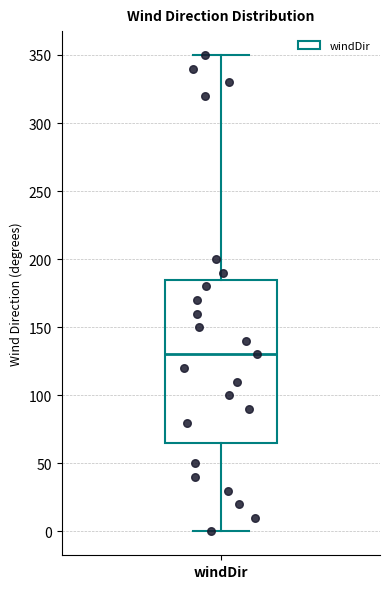

Transcribe this box plot: give where the median line is, the range the box spans, and where the two whiskers end, as read against the y-axis. The values are not printed on the chart, so give them approximately, as read against the axis.

median 130, box 65 to 185, whiskers 0 to 350